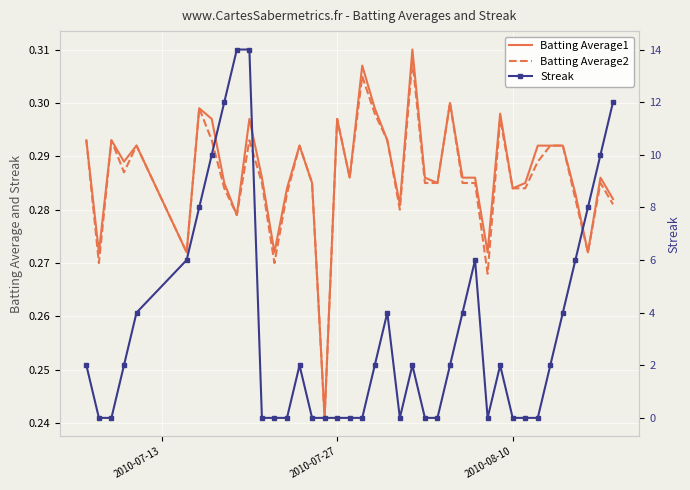

True or false: Batting Average2 and Streak intersect in this chart.

True